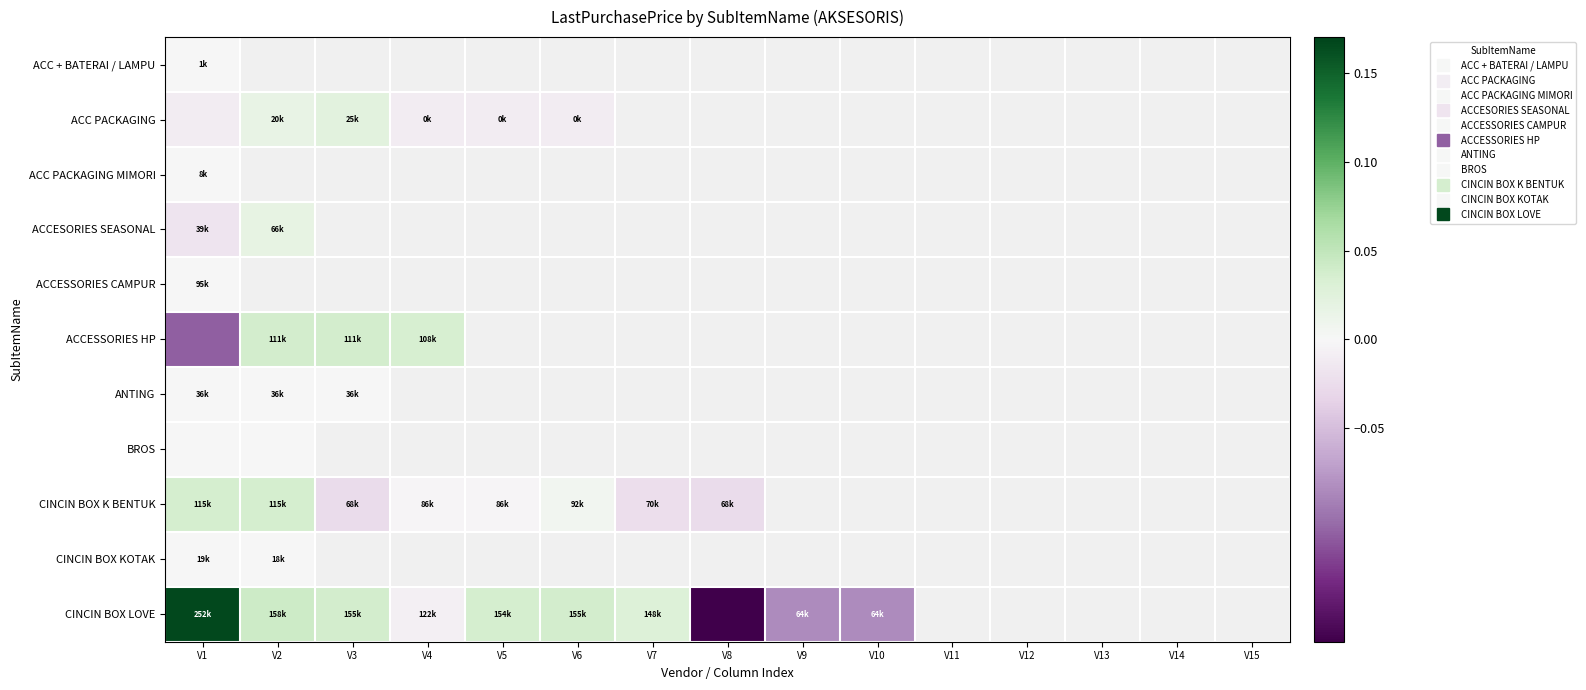

How many data points does each series have?

15